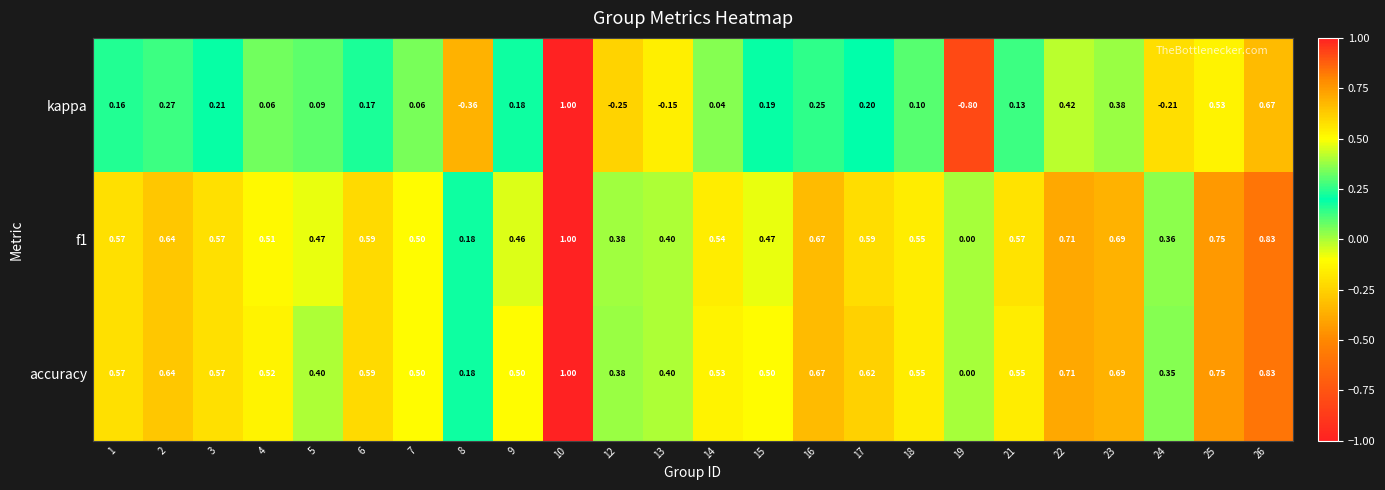

Which series has the largest range (max minus min)?

kappa